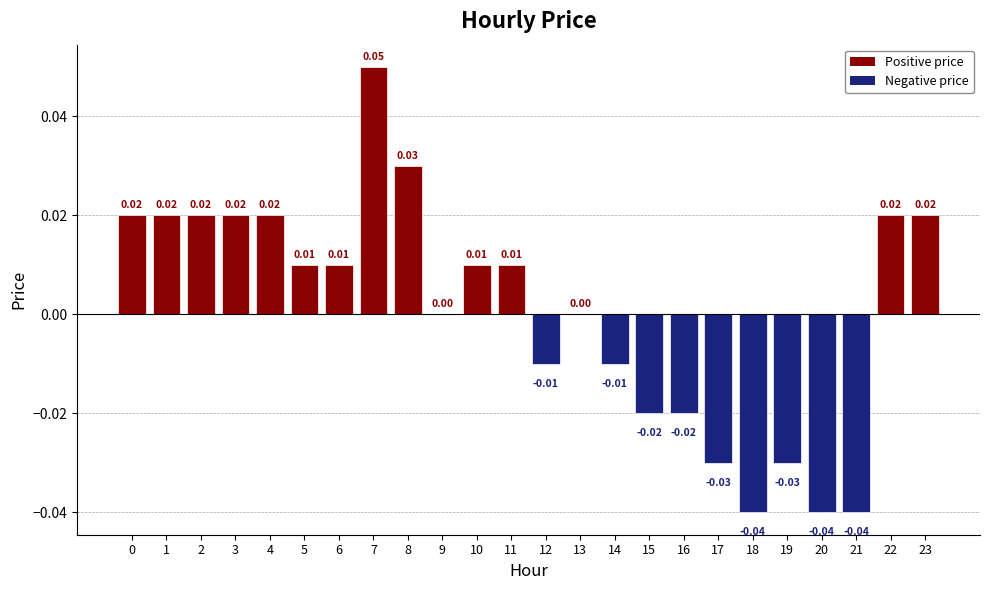

Which has a higher value, 22 or 11?

22